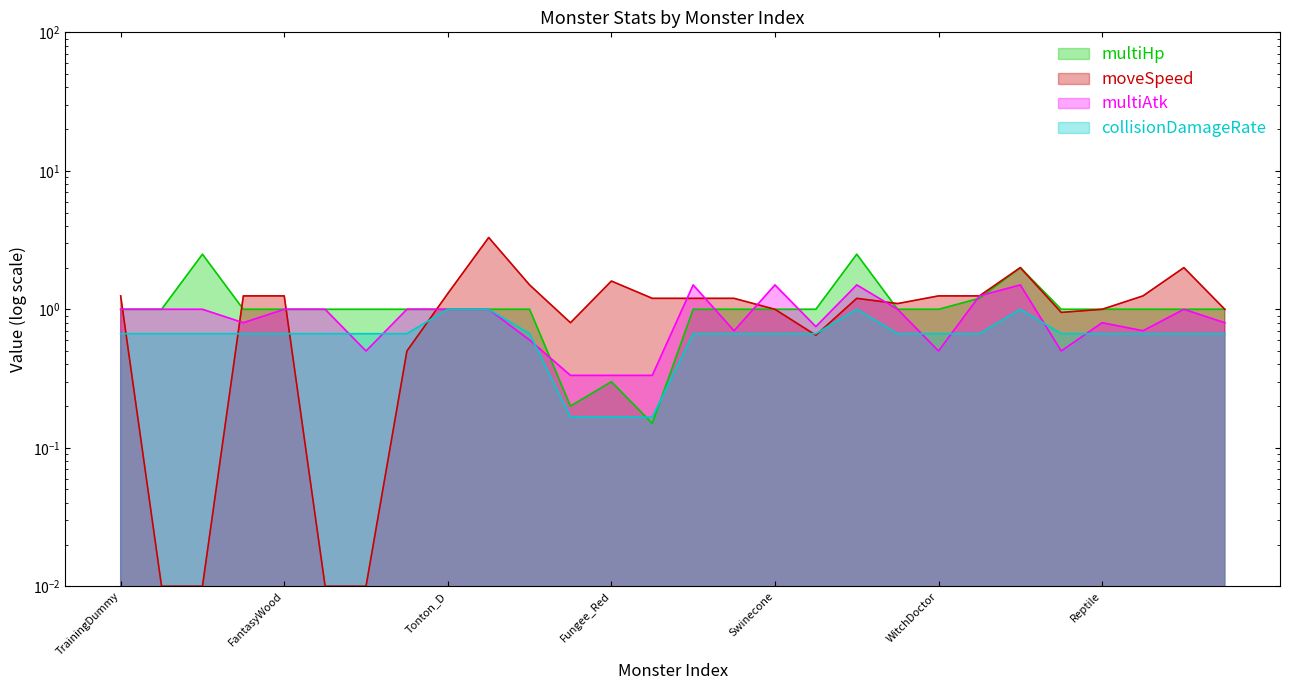

At Fungusa_Brown, list the series in order from smallest to largest.

collisionDamageRate, multiAtk, multiHp, moveSpeed